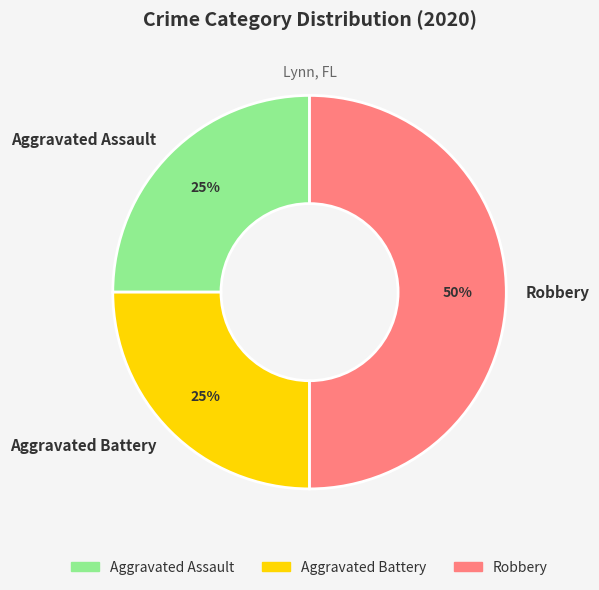

What is the ratio of the value at Robbery to the value at Aggravated Assault?

2.0